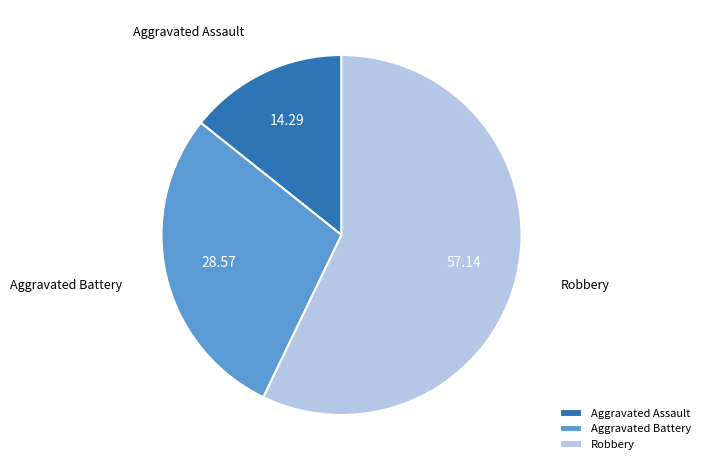

Do Aggravated Battery and Robbery together represent more than half of the pie?

Yes